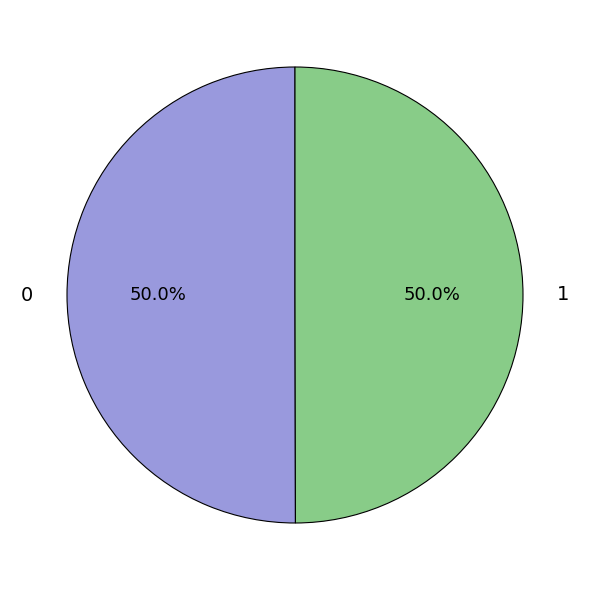

What percentage do 0 and 1 together represent?

100.0%